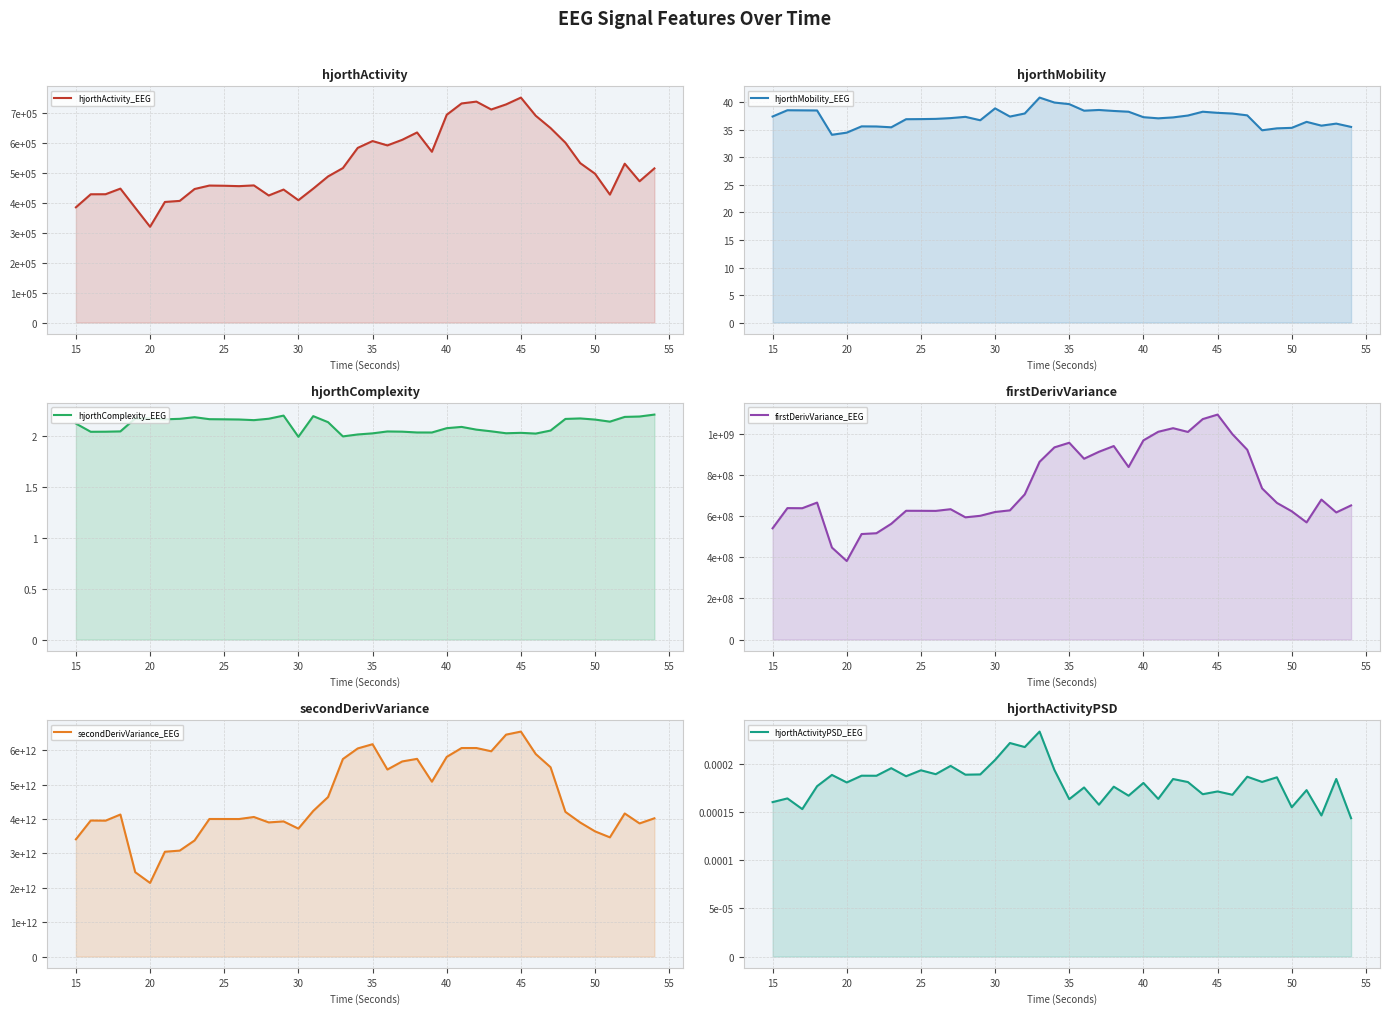

How many values in the firstDerivVariance_EEG series exceed 663873398?

20